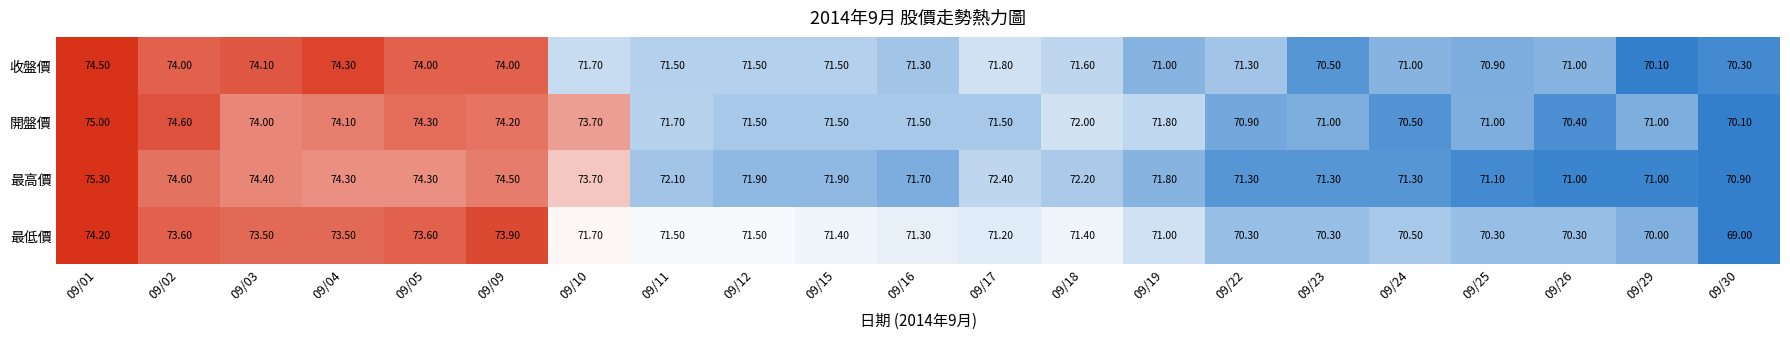

At how many categories does at least one series exceed 74?

6